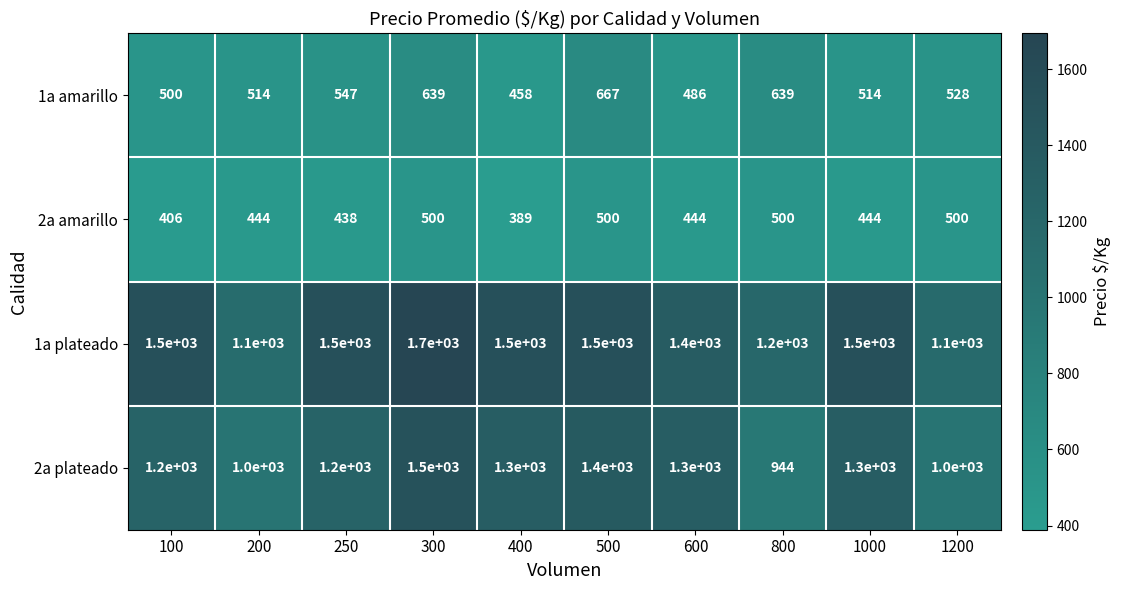

What is the greatest value displayed?

1700